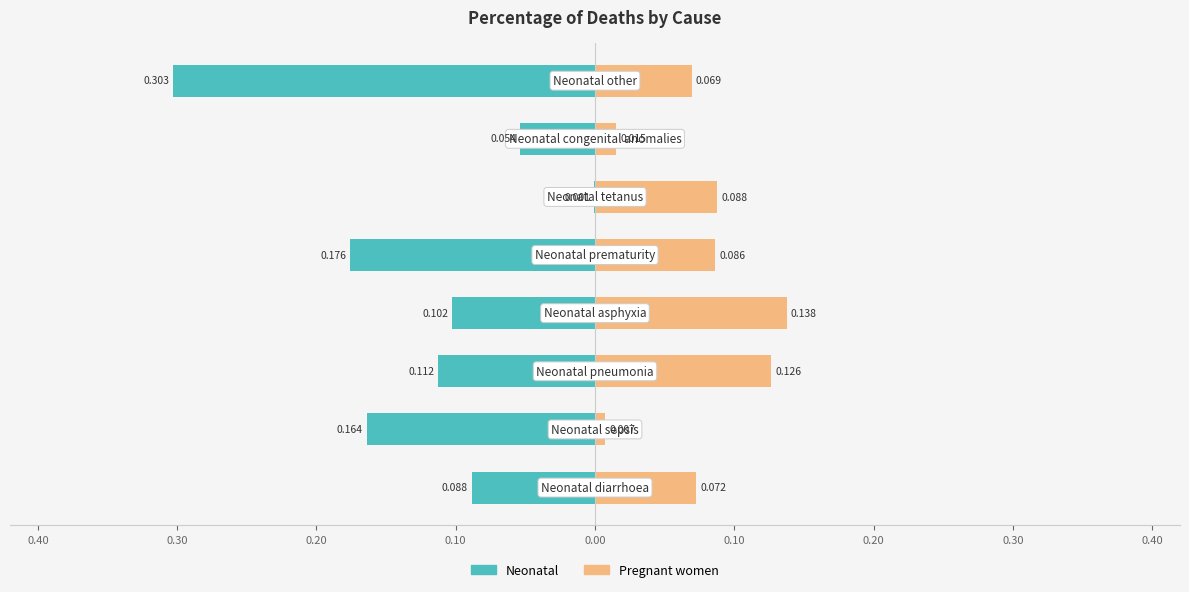

The Pregnant women series shows 0.1 at 0.10. True or false?

False